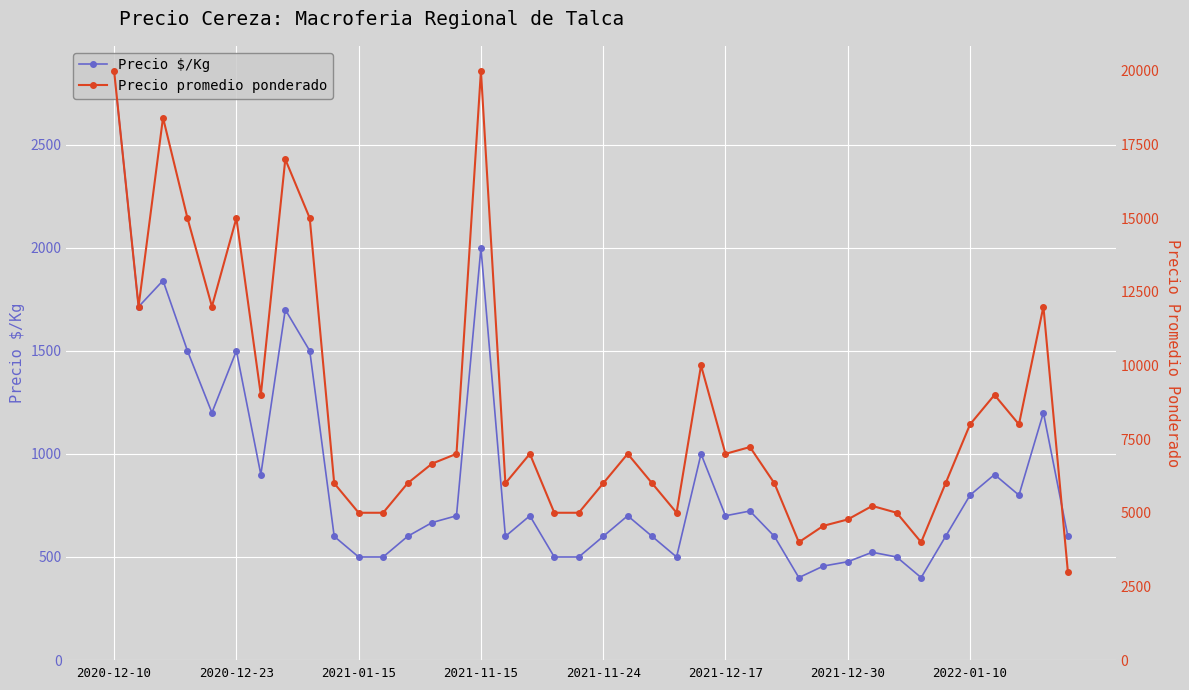

How many values in the Precio $/Kg series are below 700?

20